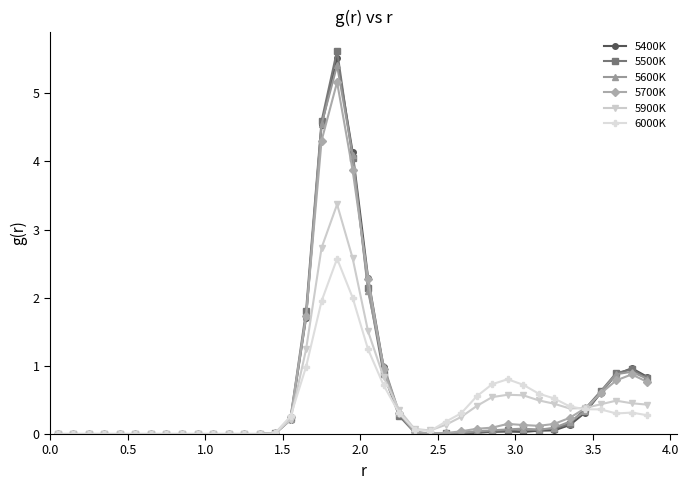

True or false: 5500K has more than 0 interior local peaks.

True